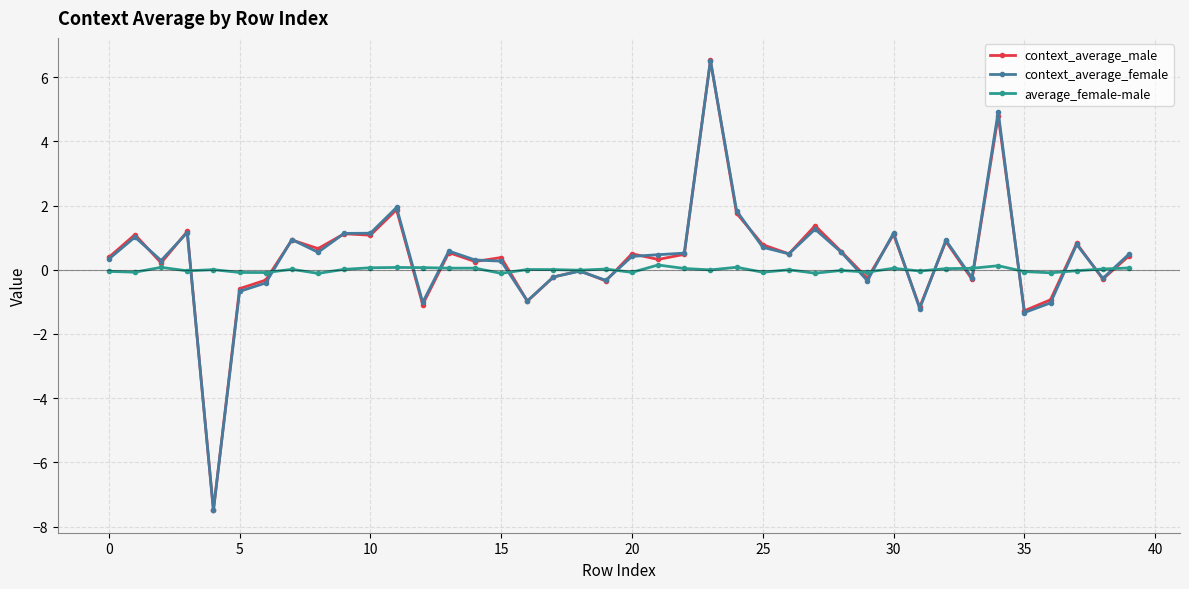

What is the value of the average_female-male point at the 6th from the left?

-0.1